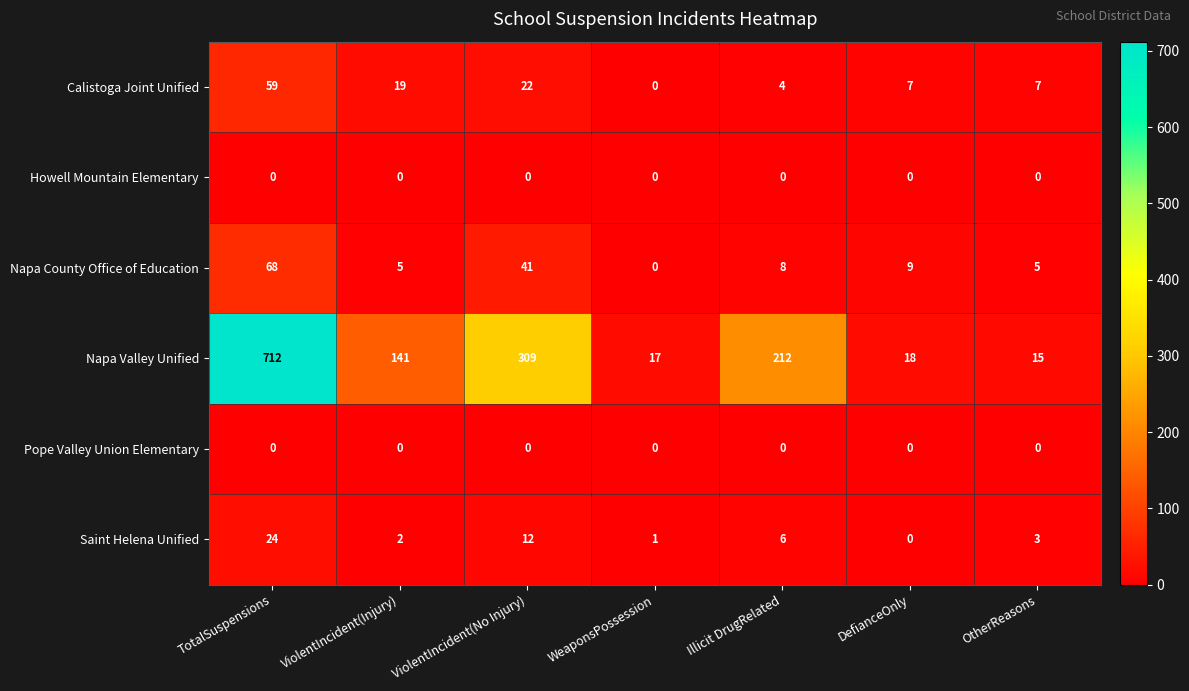

Where is Calistoga Joint Unified nearest to the value 29?

ViolentIncident(No Injury)